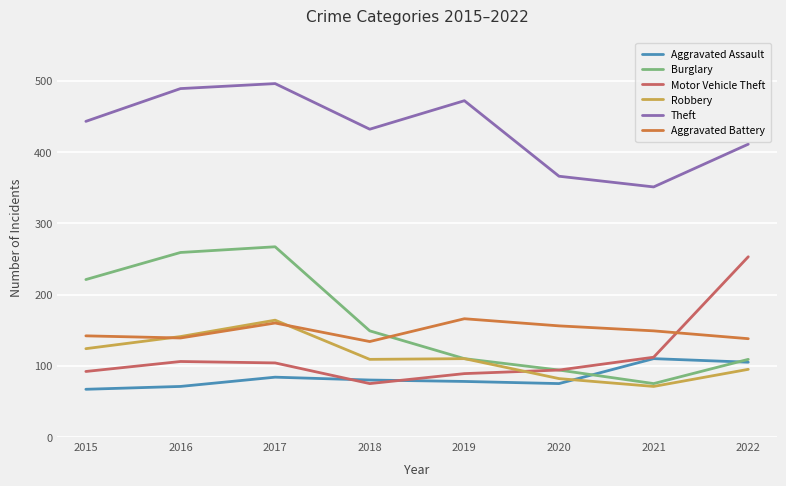

True or false: Burglary and Aggravated Battery intersect in this chart.

True